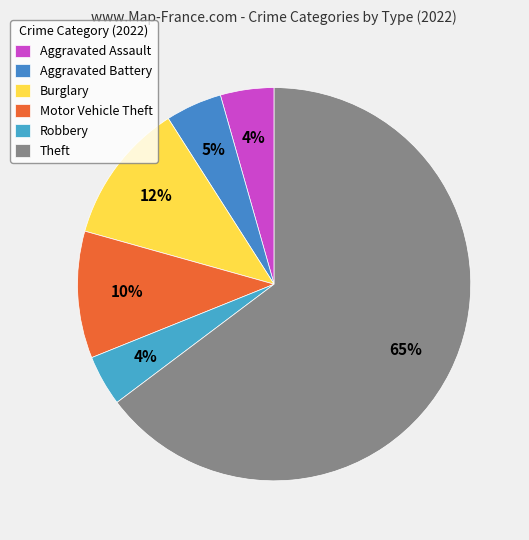

Is it true that Robbery is 4% of the pie?

True